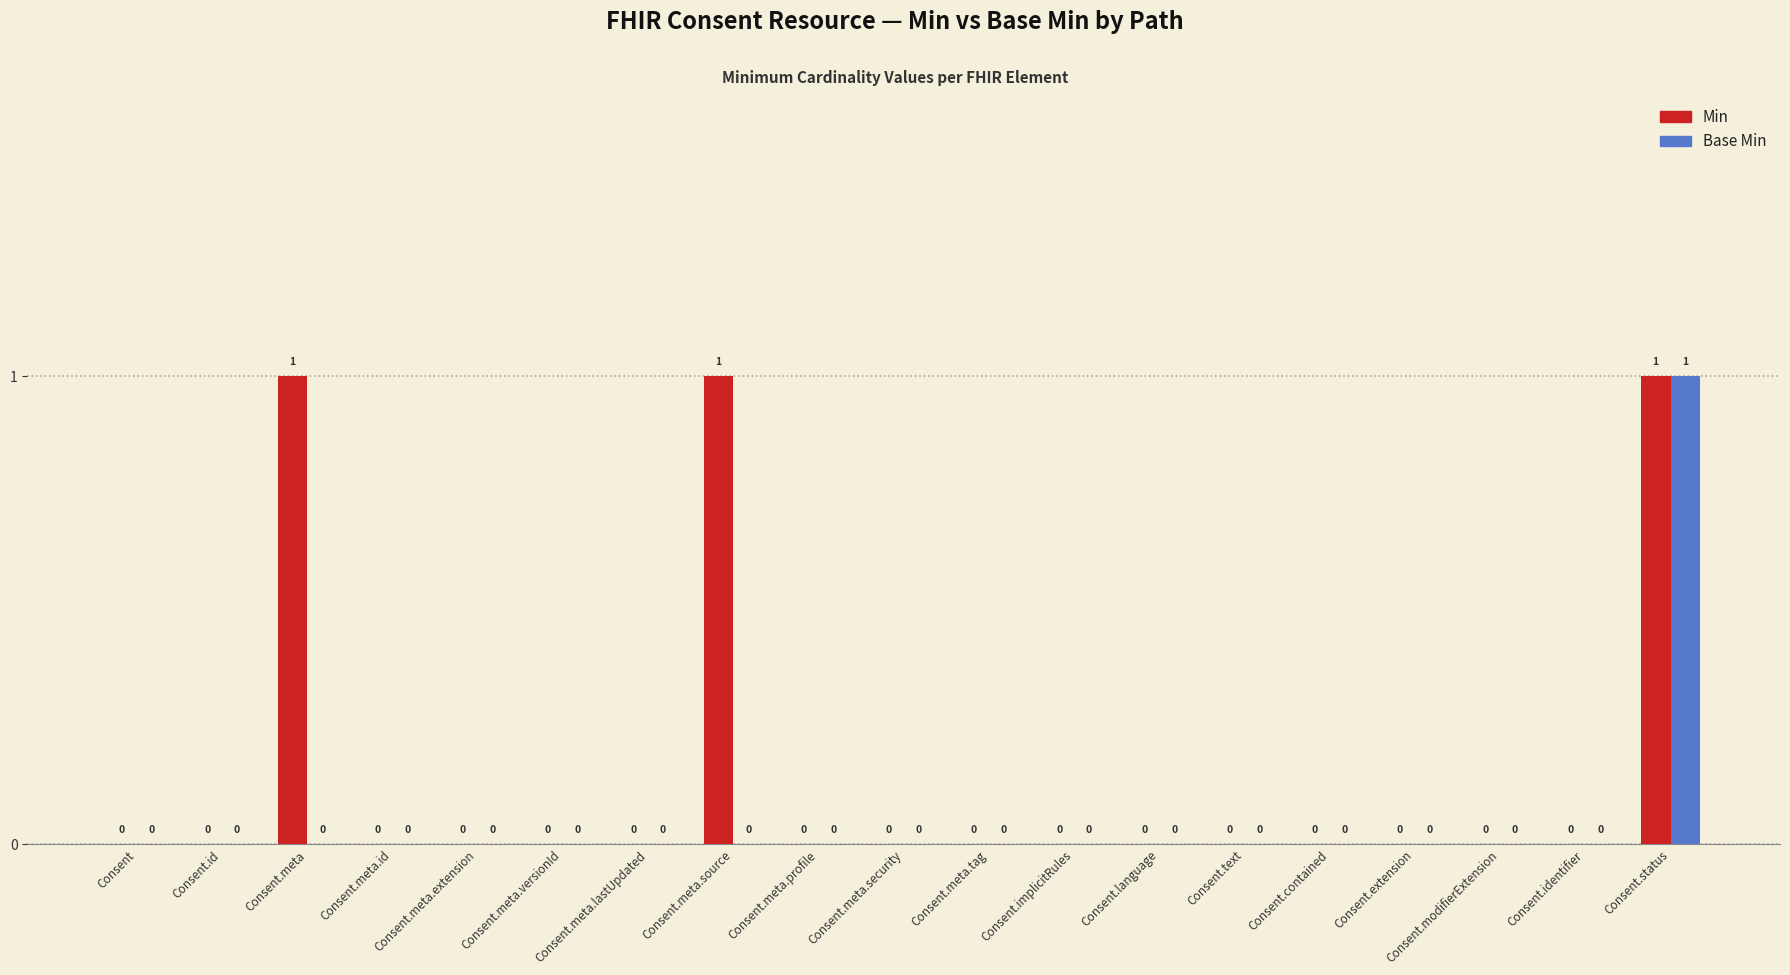

Reading left to right, transcribe all the data shown in this chart.

Min: 0	0	1	0	0	0	0	1	0	0	0	0	0	0	0	0	0	0	1
Base Min: 0	0	0	0	0	0	0	0	0	0	0	0	0	0	0	0	0	0	1